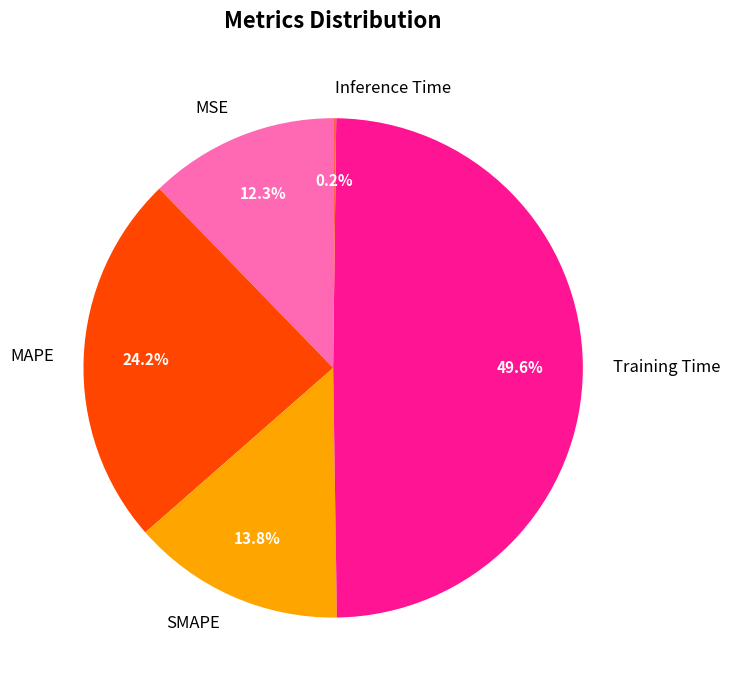

Is it true that SMAPE is 14% of the pie?

True